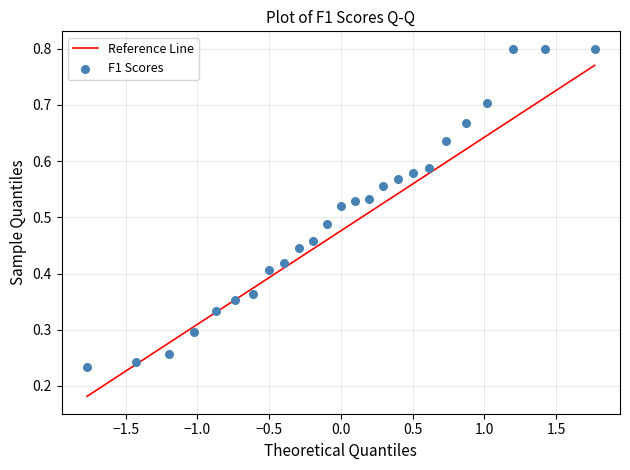

How many data points are displayed?

25